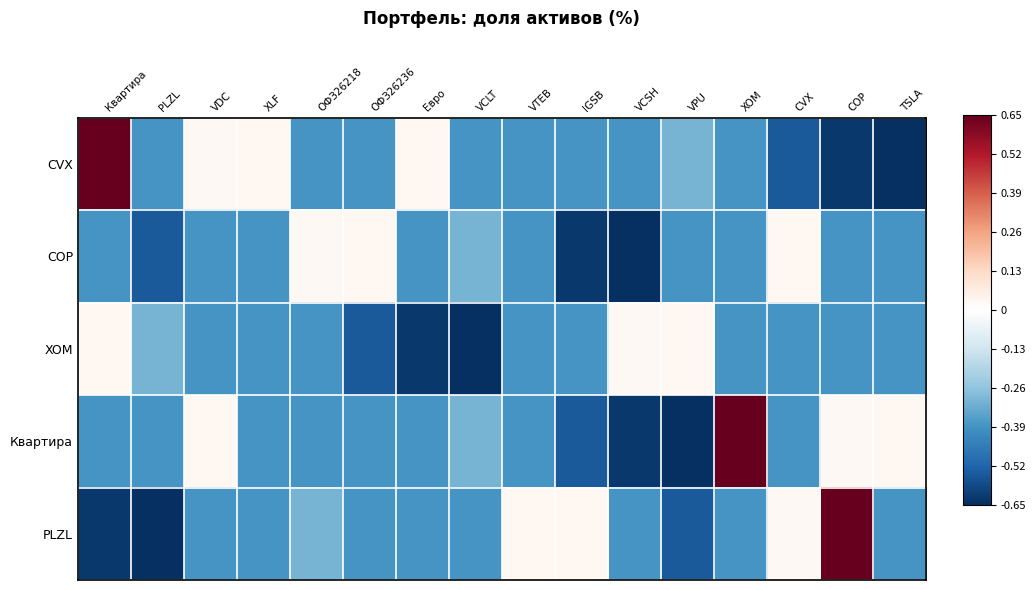

At how many categories does at least one series exceed 0?

14